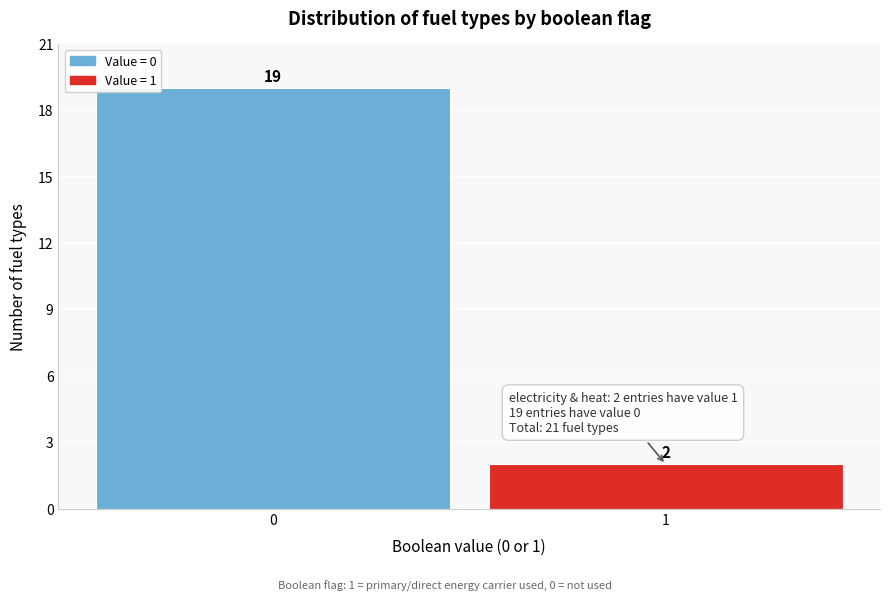

Reading left to right, what are all the values shown in this chart?

0=19	1=2